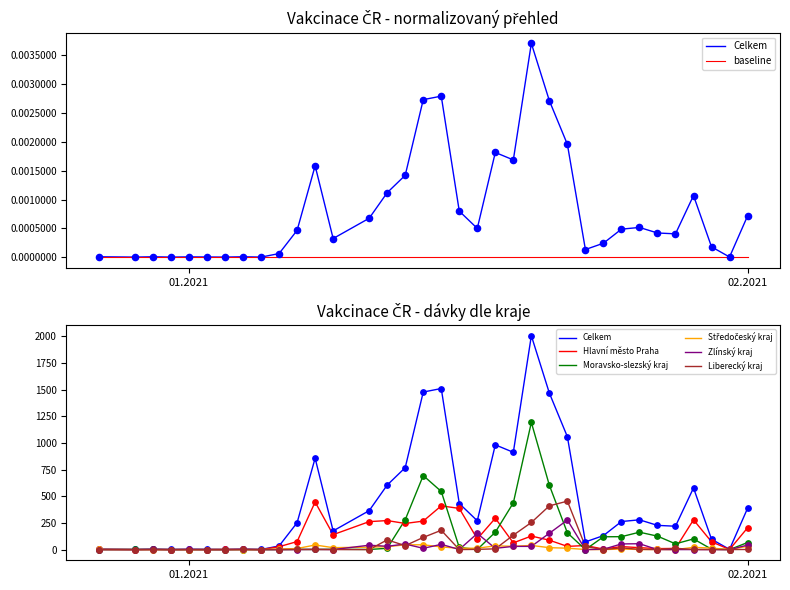

What are all the series names shown in the legend?

Celkem, Hlavní město Praha, Moravsko-slezský kraj, Středočeský kraj, Zlínský kraj, Liberecký kraj